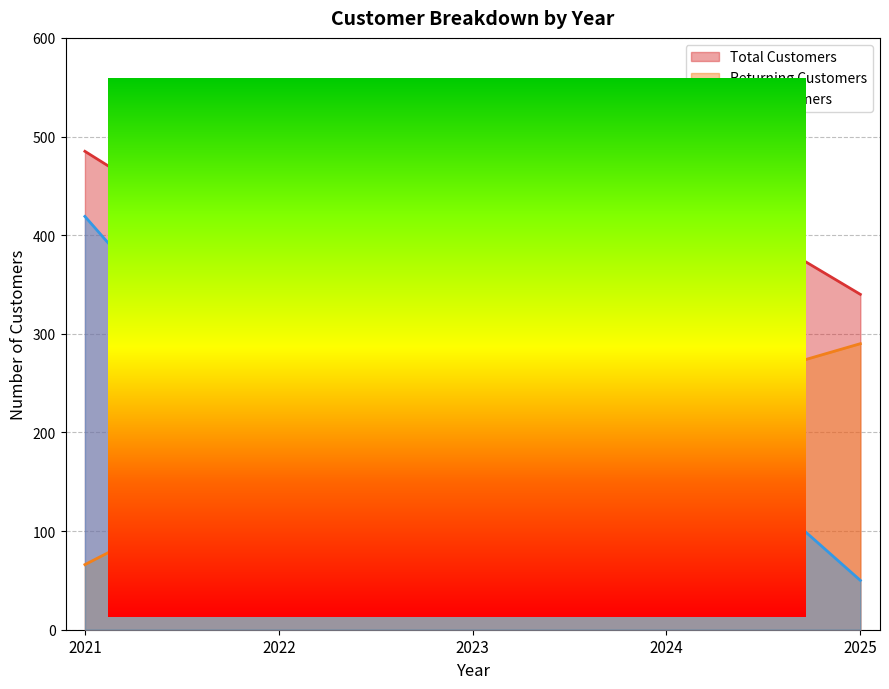

What are all the series names shown in the legend?

Total Customers, Returning Customers, New Customers